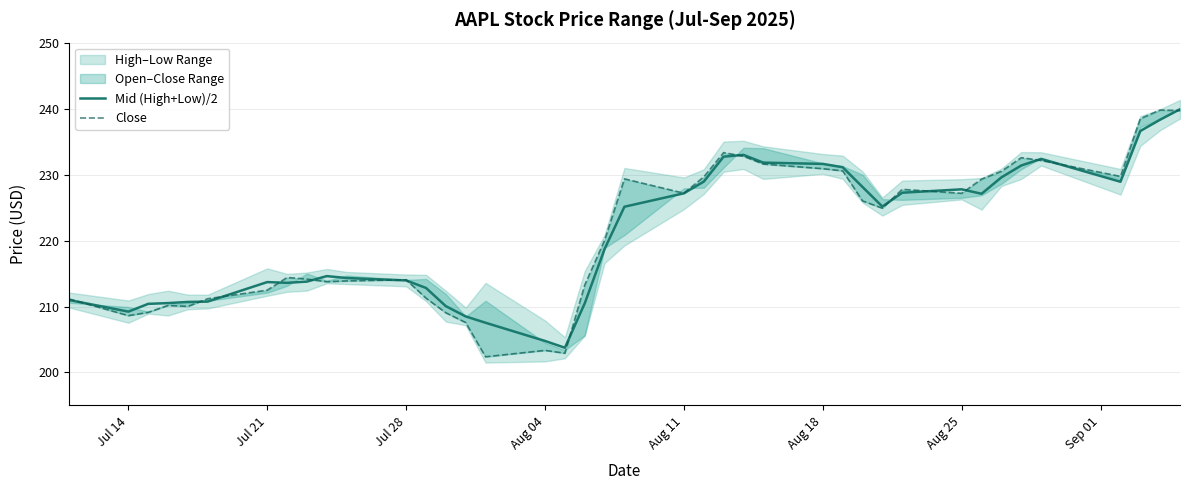

After their last crossing, which series has the higher values: Mid (High+Low)/2 or Close?

Mid (High+Low)/2